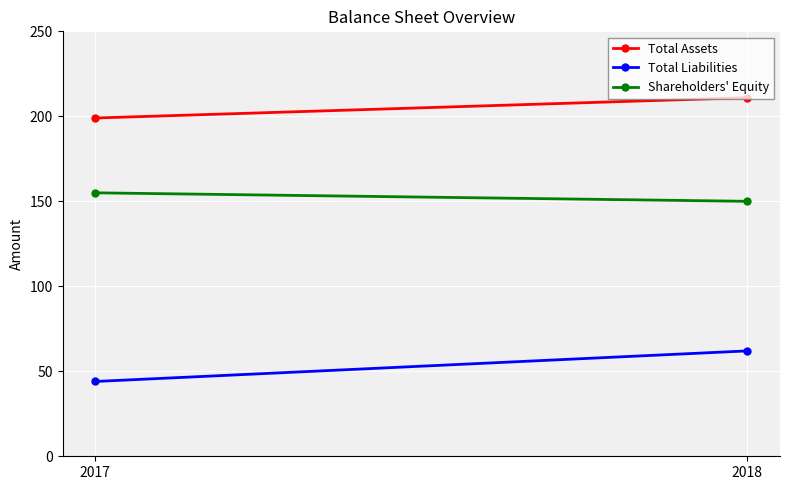

Reading left to right, transcribe all the data shown in this chart.

Total Assets: 2017=199	2018=211
Total Liabilities: 2017=44	2018=62
Shareholders' Equity: 2017=155	2018=150